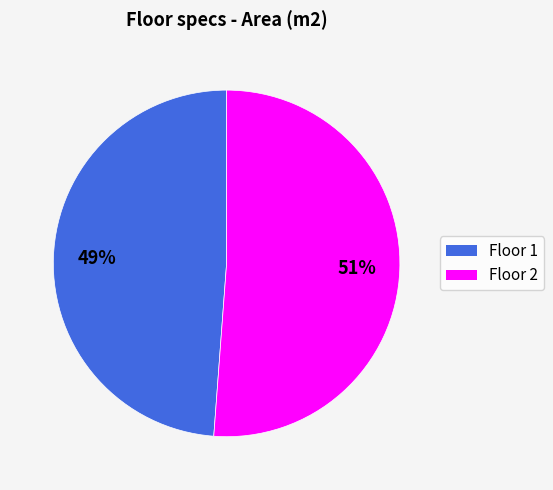

Combined, do Floor 2 and Floor 1 account for over 50%?

Yes